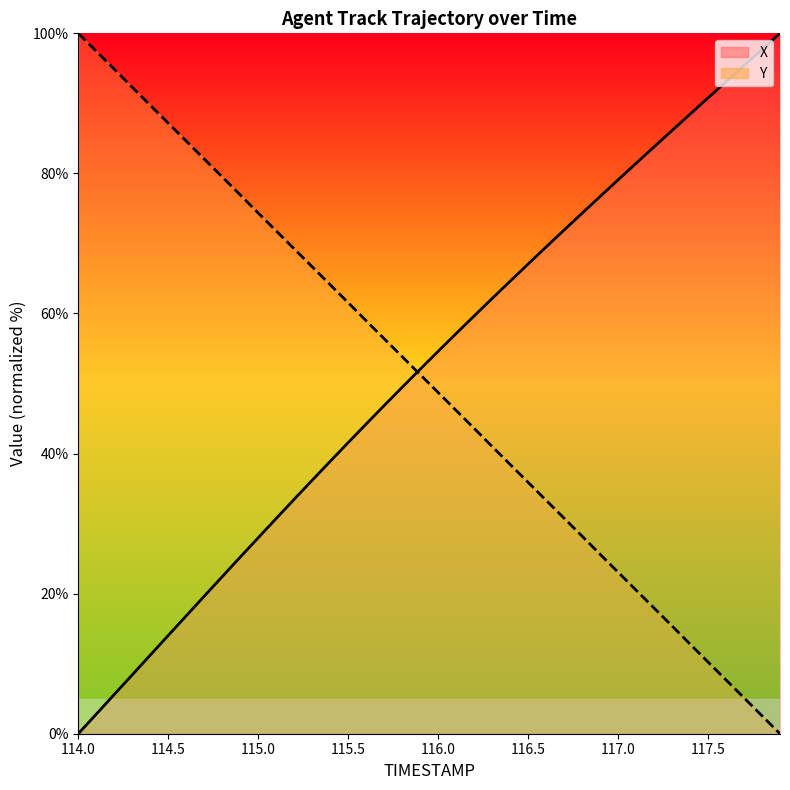

Which category has the highest value across all series?

117.9